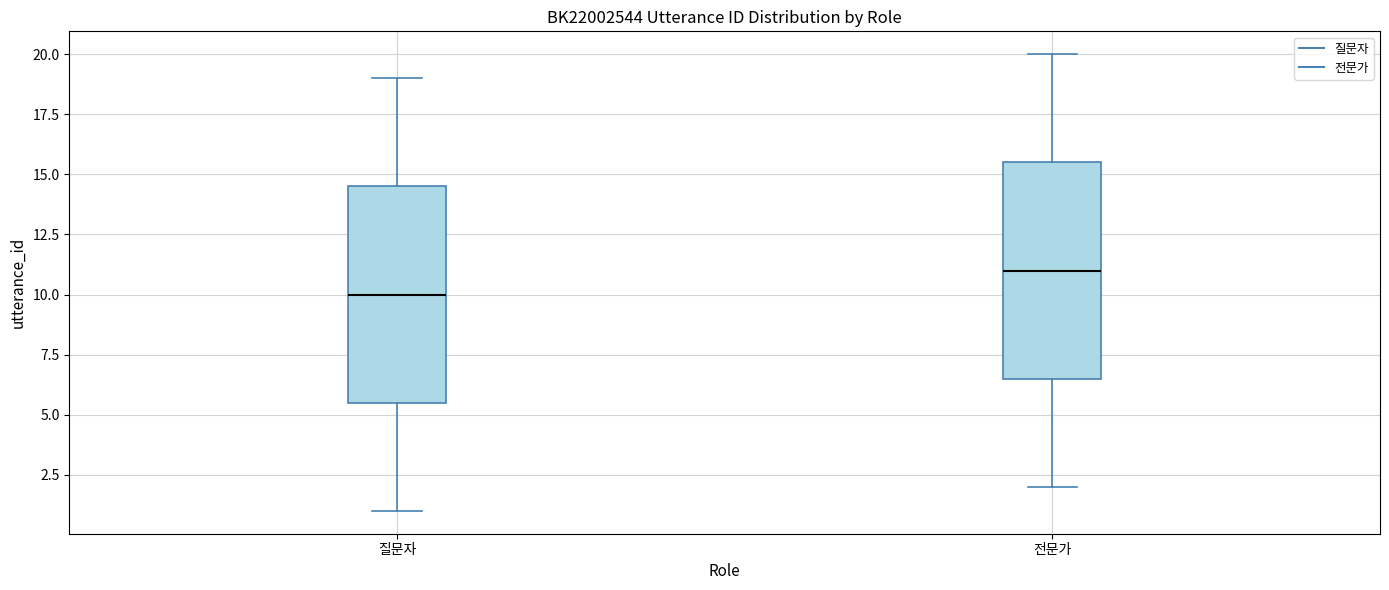

Reading left to right, read every box against the y-axis: the position of its median line, the range the box covers, and the ends of its whiskers. The values are not printed on the chart, so give them approximately, as read against the axis.

질문자: median 10.0, box 5.5 to 14.5, whiskers 1.0 to 19.0
전문가: median 11.0, box 6.5 to 15.5, whiskers 2.0 to 20.0